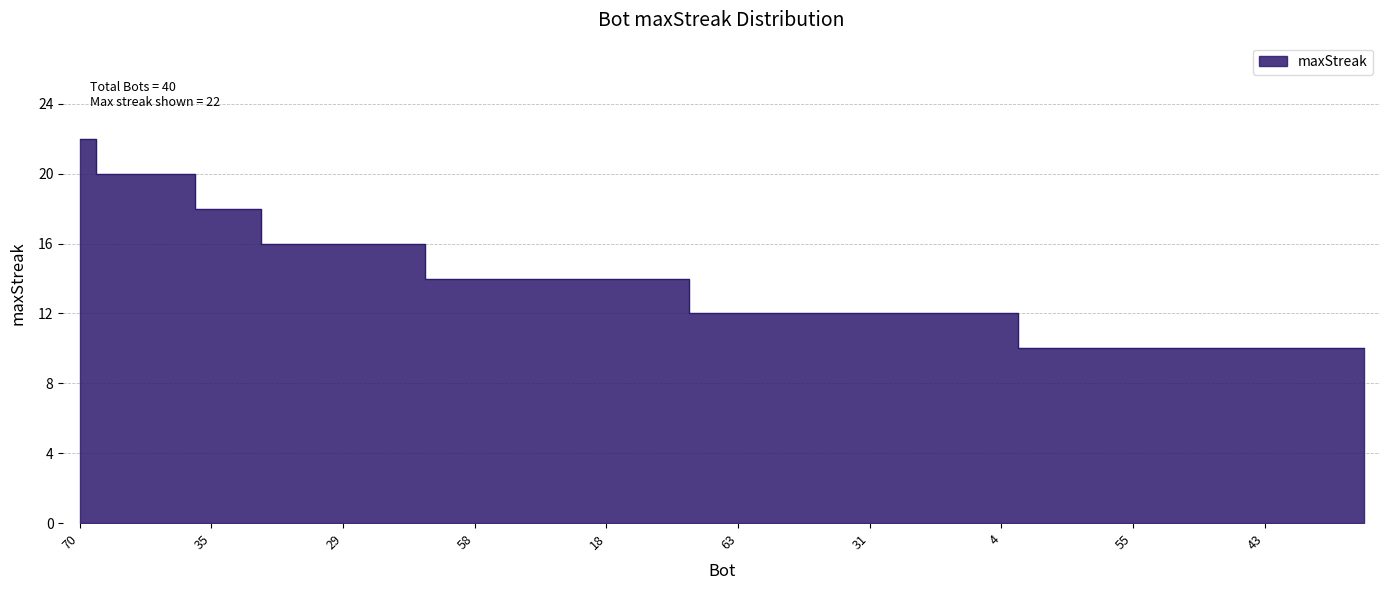

Reading left to right, what are all the values shown in this chart?

70=22	38=20	6=20	0=20	35=18	19=18	64=16	41=16	29=16	8=16	2=16	66=14	58=14	34=14	24=14	23=14	18=14	10=14	3=14	69=12	63=12	62=12	39=12	37=12	31=12	27=12	26=12	25=12	4=12	68=10	61=10	57=10	55=10	52=10	47=10	44=10	43=10	42=10	40=10	22=10